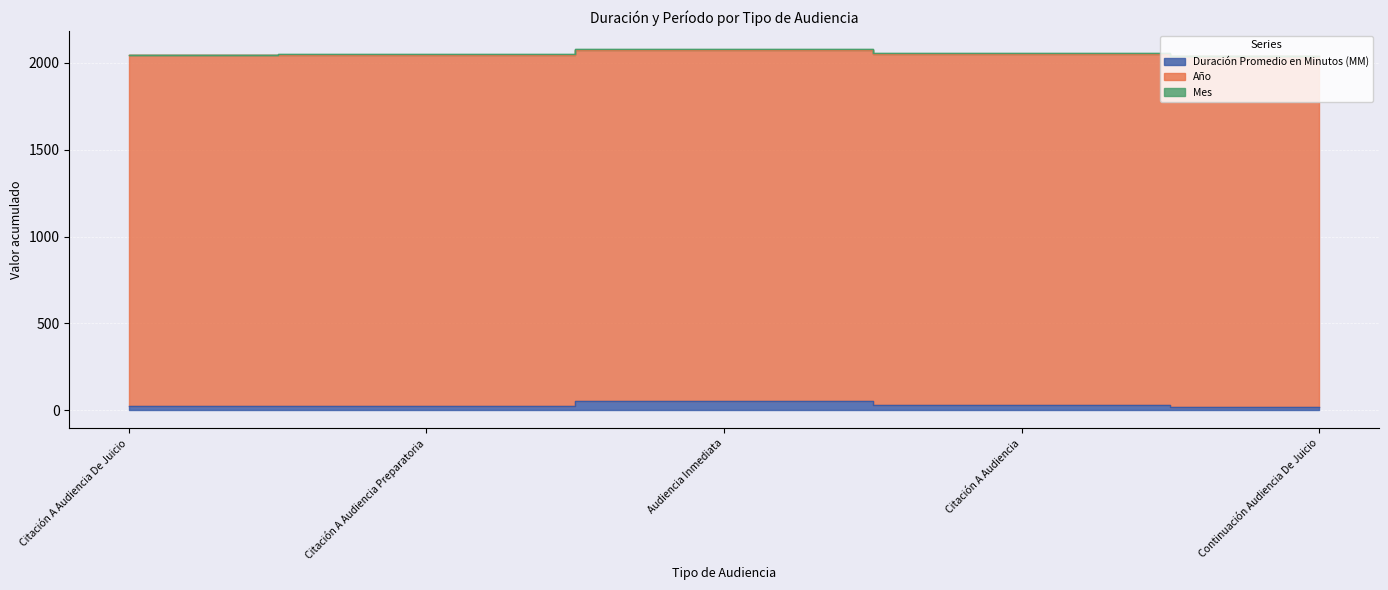

Does the chart display data point markers on the line(s)?

No